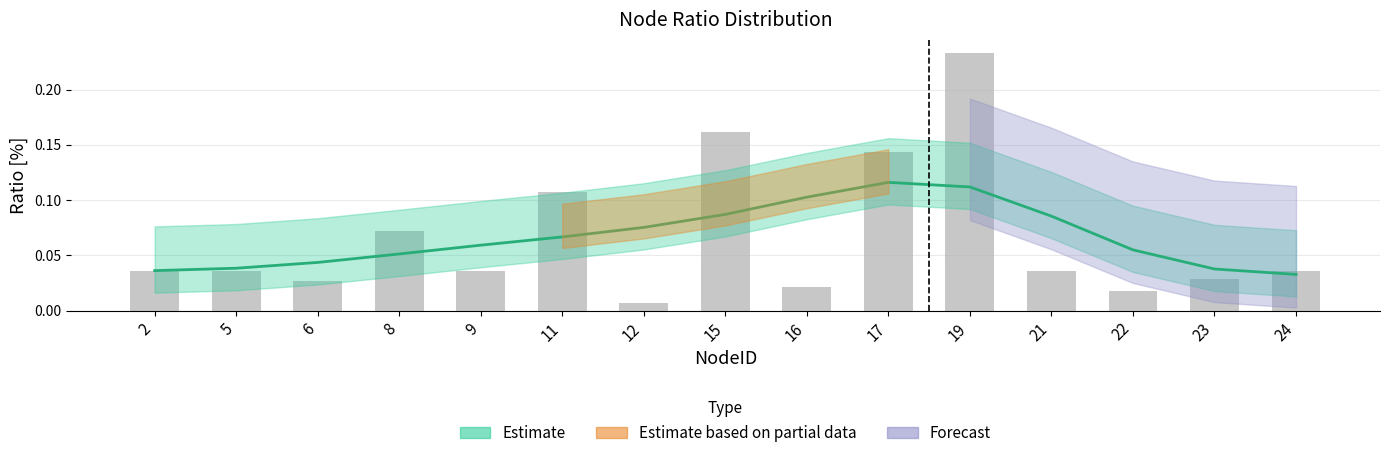

Reading right to left, what are all the values shown in this chart?

0.0	0.0	0.0	0.0	0.2	0.1	0.0	0.2	0.0	0.1	0.0	0.1	0.0	0.0	0.0